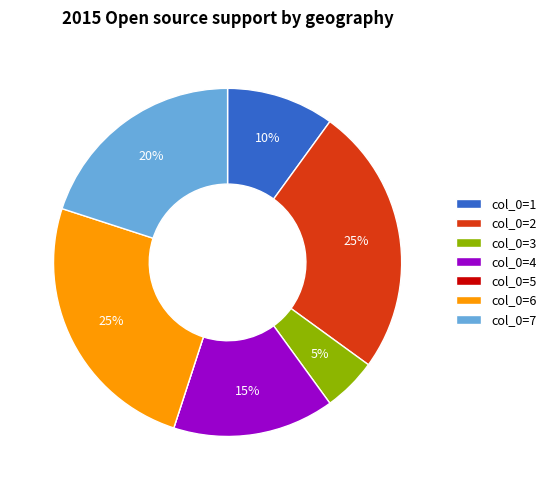

Is there any slice that represents more than half of the pie?

No